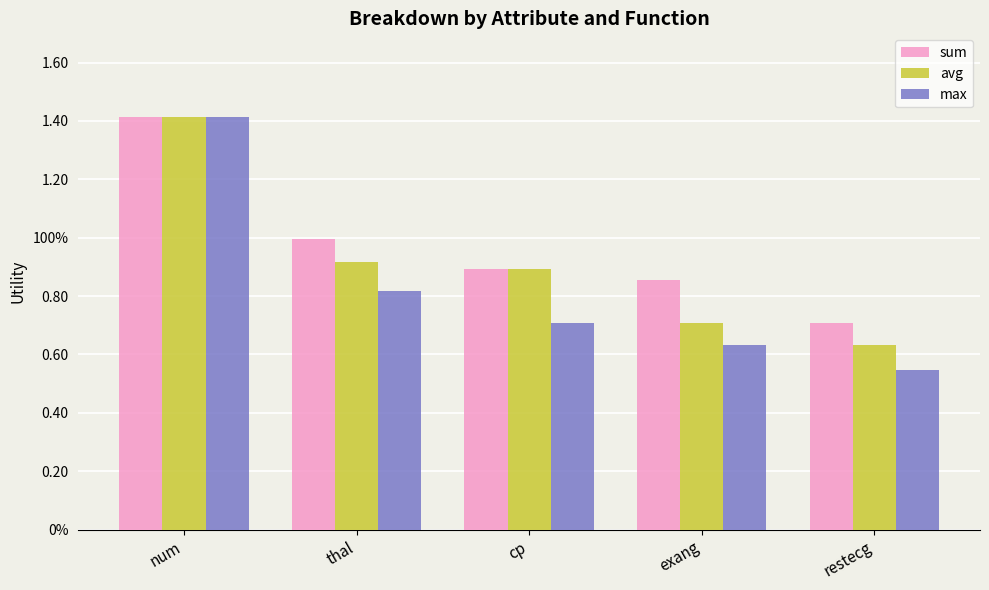

At restecg, list the series in order from largest to smallest.

sum, avg, max